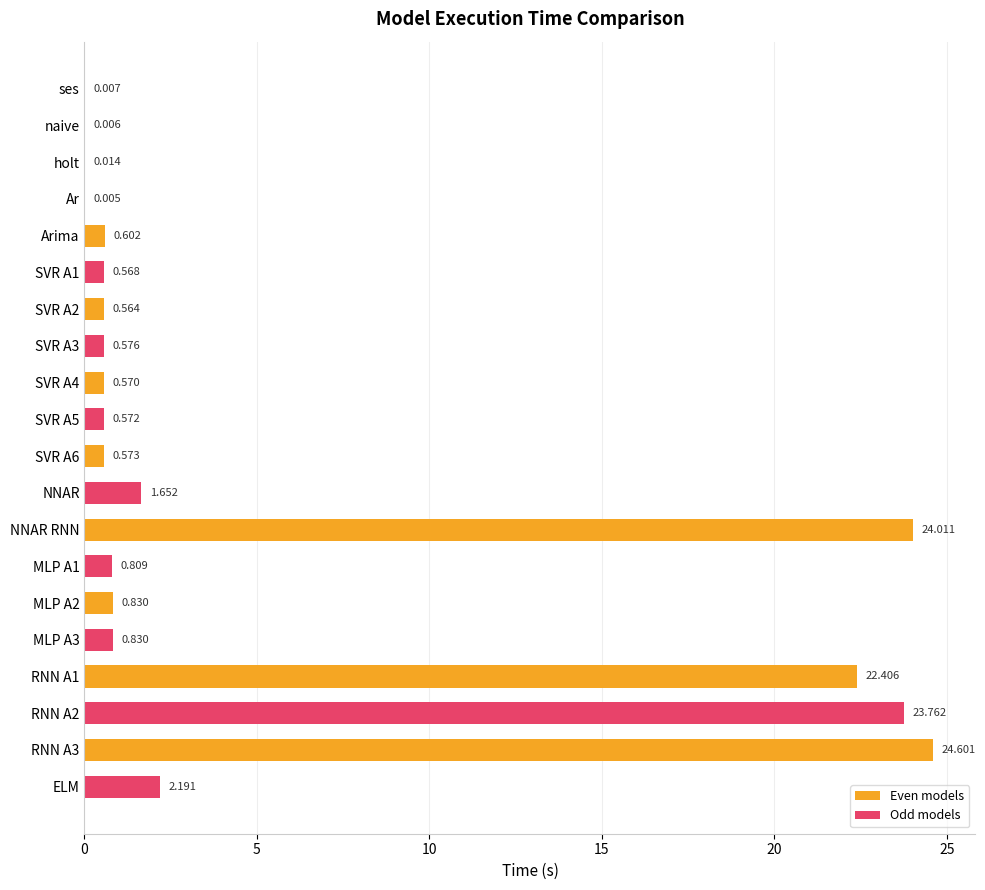

Which series has the largest total across all categories?

Even models